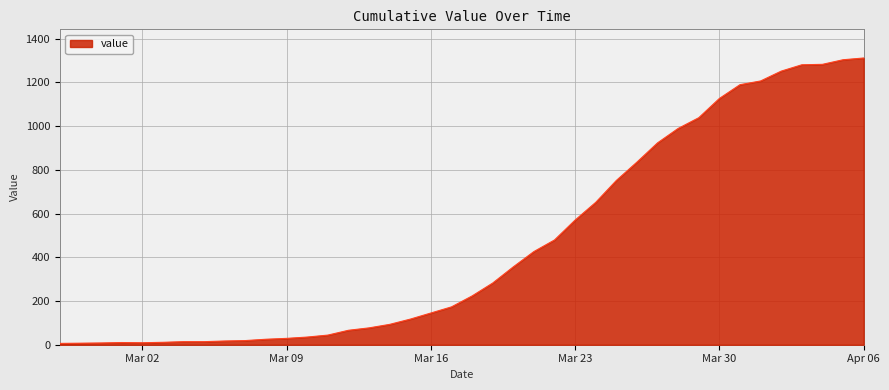

What is the difference between the maximum and minimum values?

1305